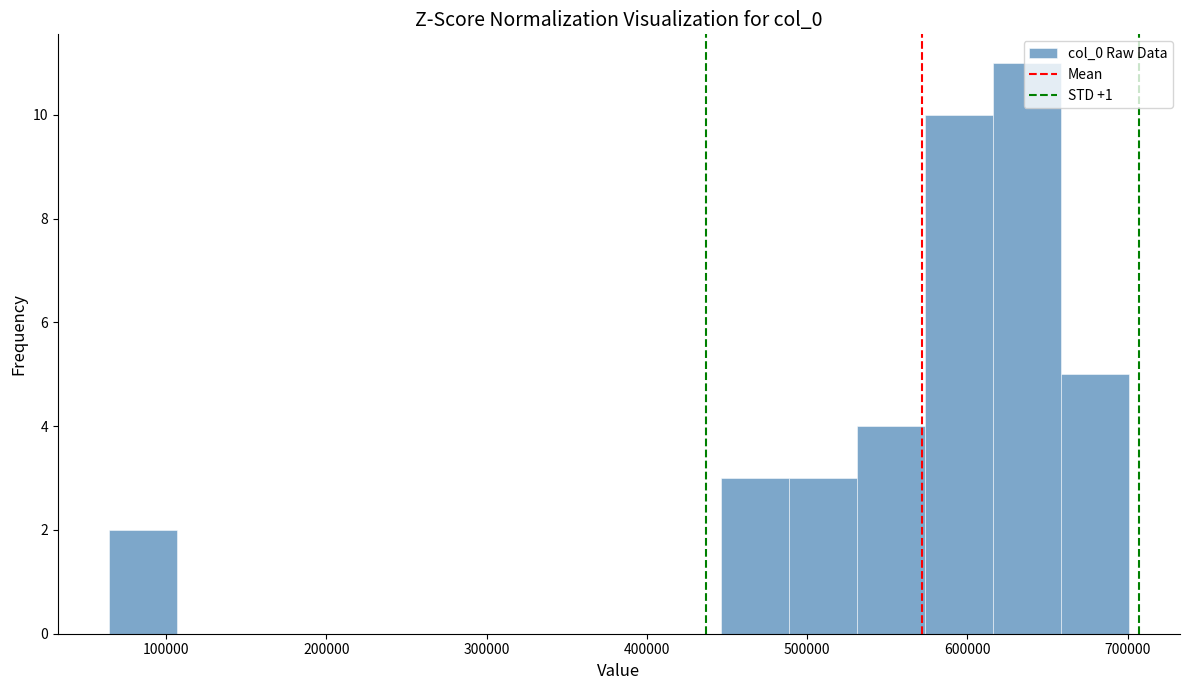

Over which range of the x-axis is the bar tallest?

620000 to 660000